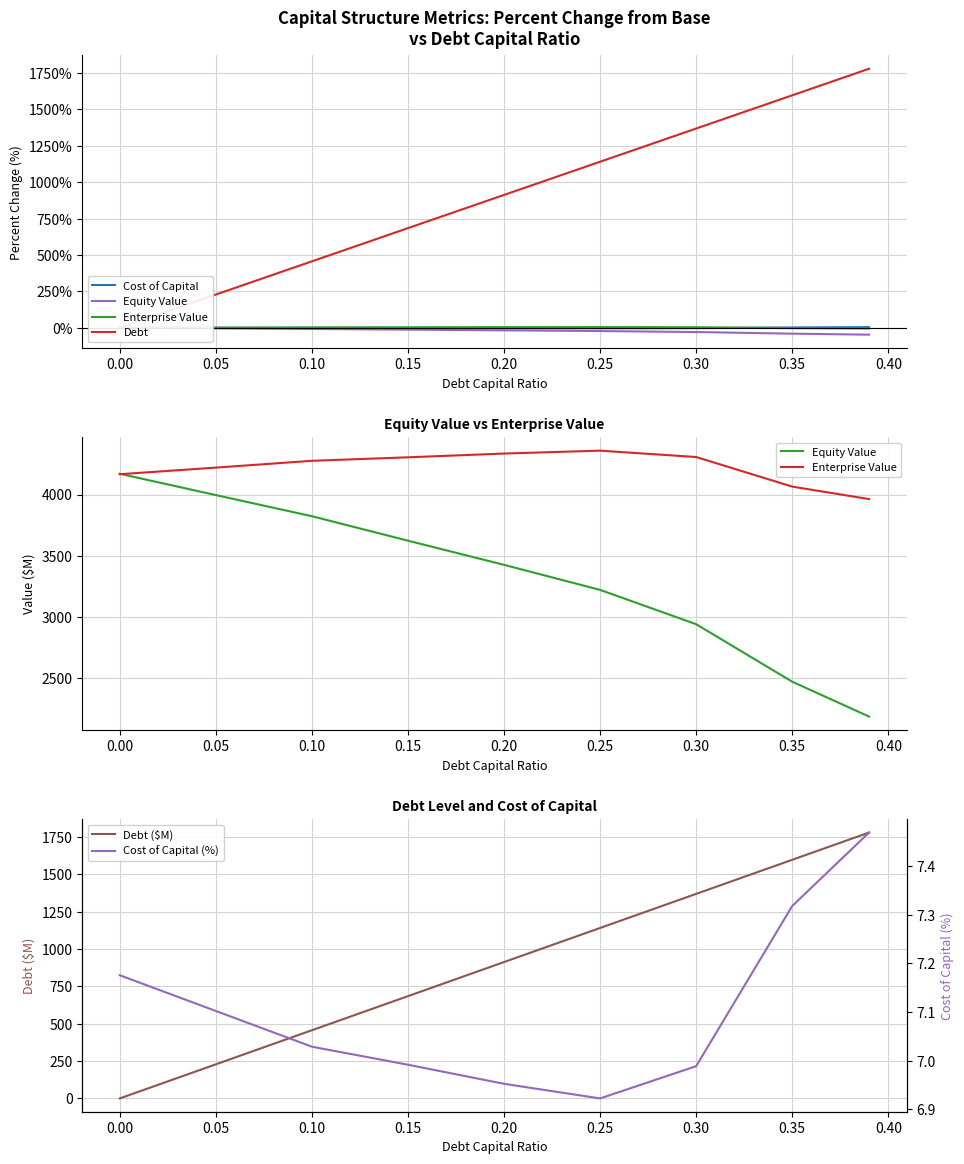

What is the sum of all Cost of Capital values?

-8.8